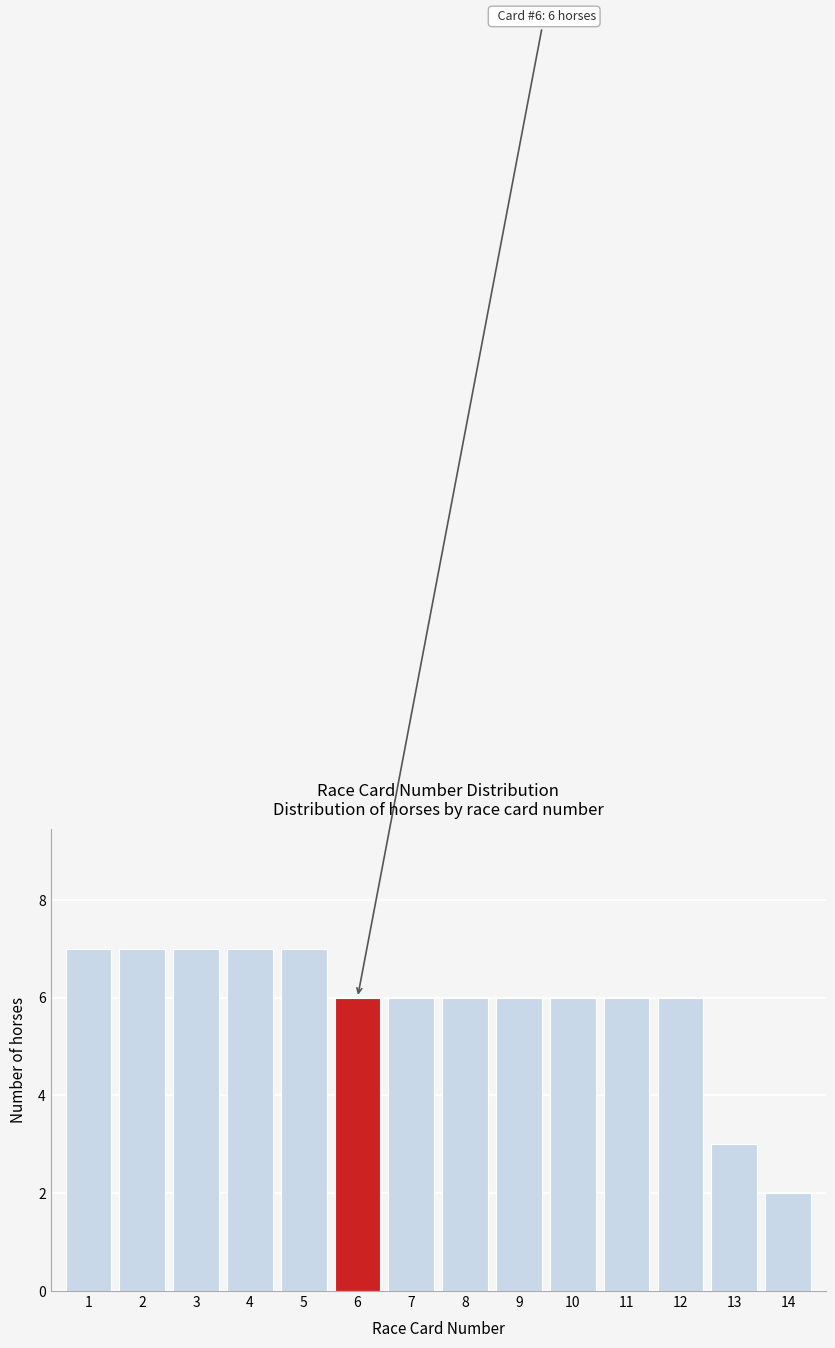

Reading left to right, transcribe all the data shown in this chart.

7	7	7	7	7	6	6	6	6	6	6	6	3	2